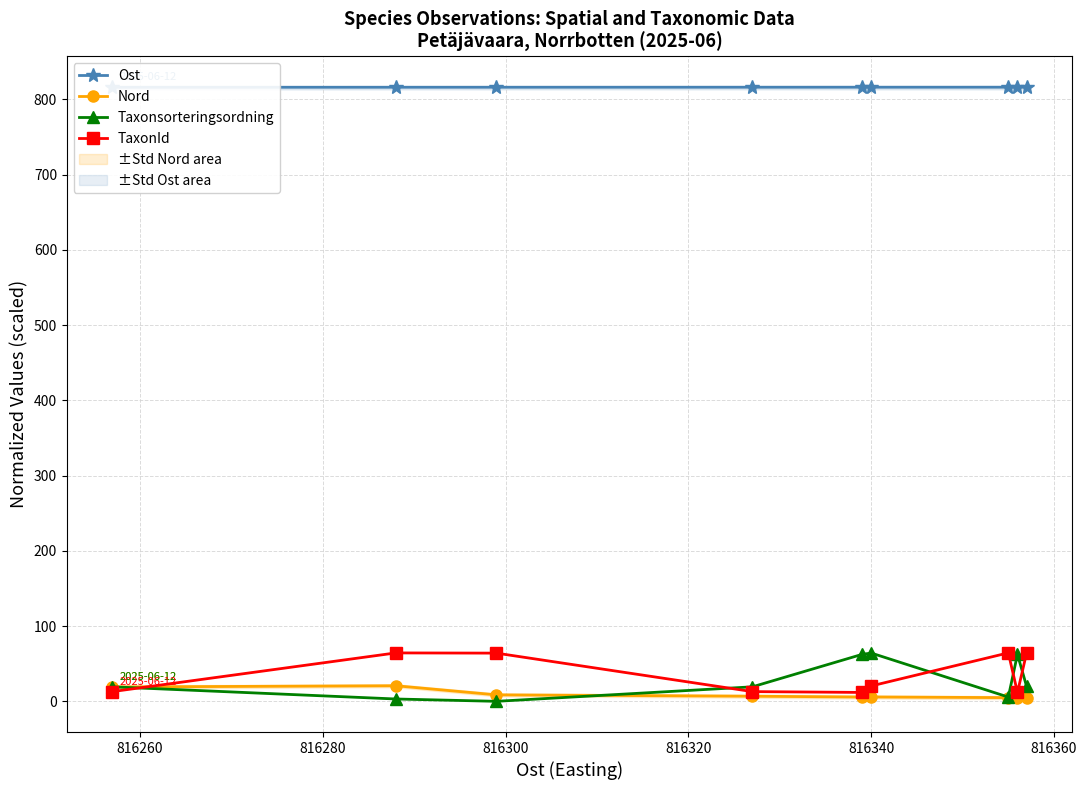

True or false: Ost and TaxonId cross at least once.

False